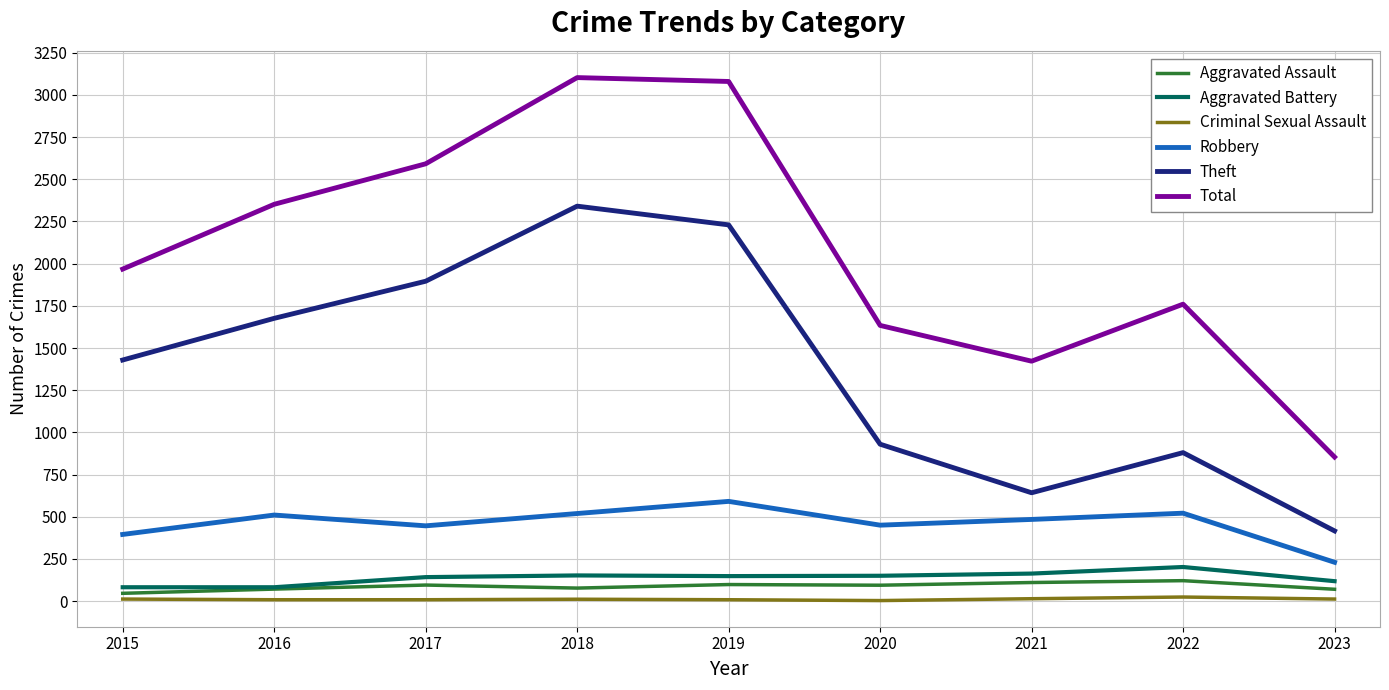

Which series has the largest total across all categories?

Total